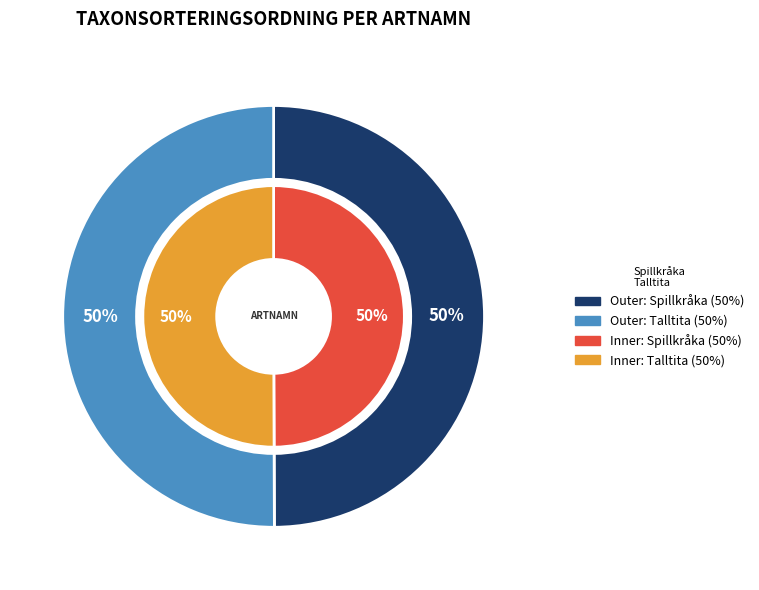

Do Spillkråka and Talltita together represent more than half of the pie?

Yes